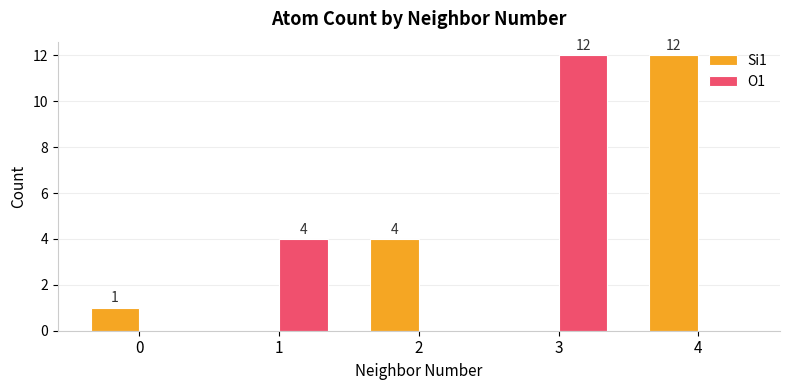

Between 0 and 1, which series saw the biggest shift?

O1